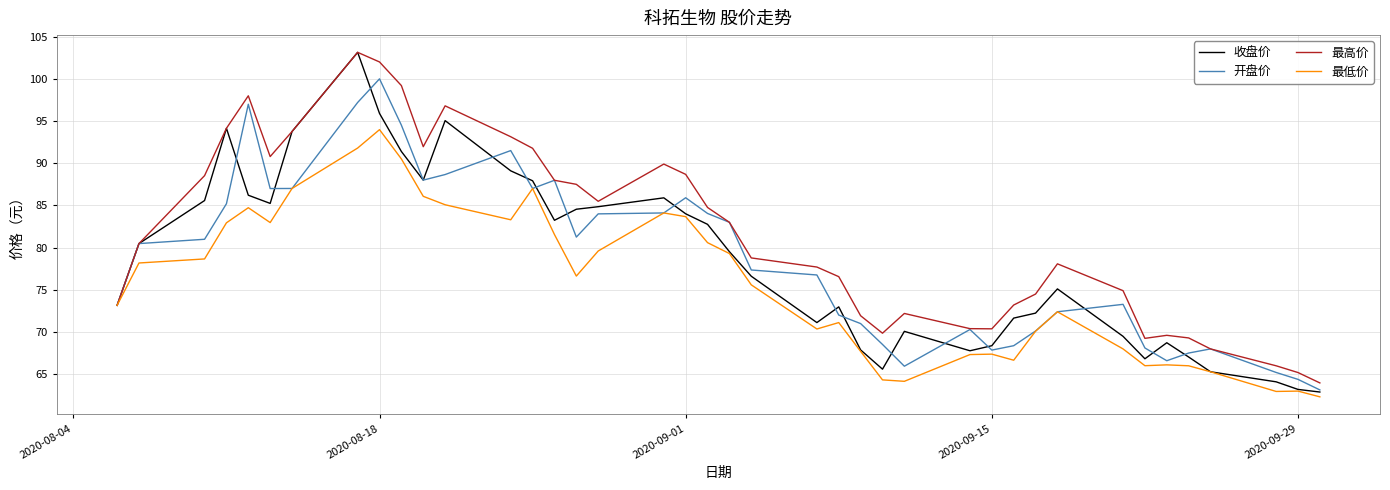

What is the minimum value for 最高价?

64.0